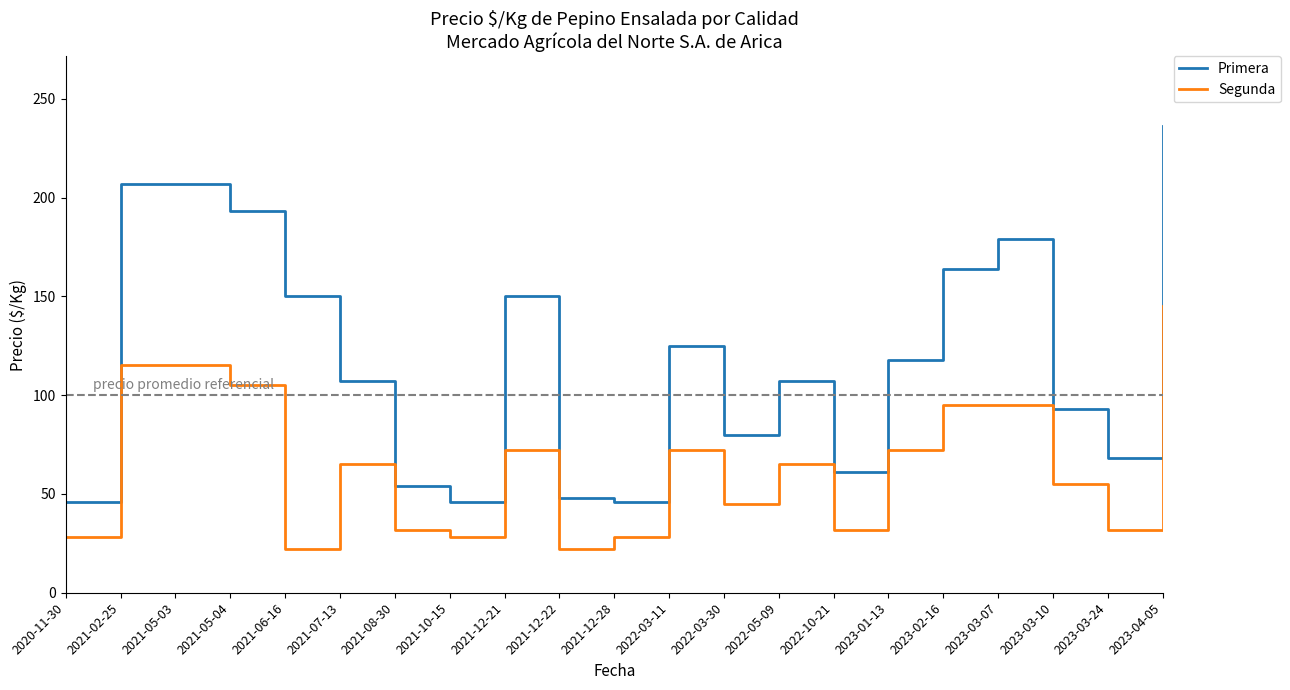

Reading left to right, what are all the values shown in this chart?

Primera: 46	207	207	193	150	107	54	46	150	48	46	125	80	107	61	118	164	179	93	68	236
Segunda: 28	115	115	105	22	65	32	28	72	22	28	72	45	65	32	72	95	95	55	32	145